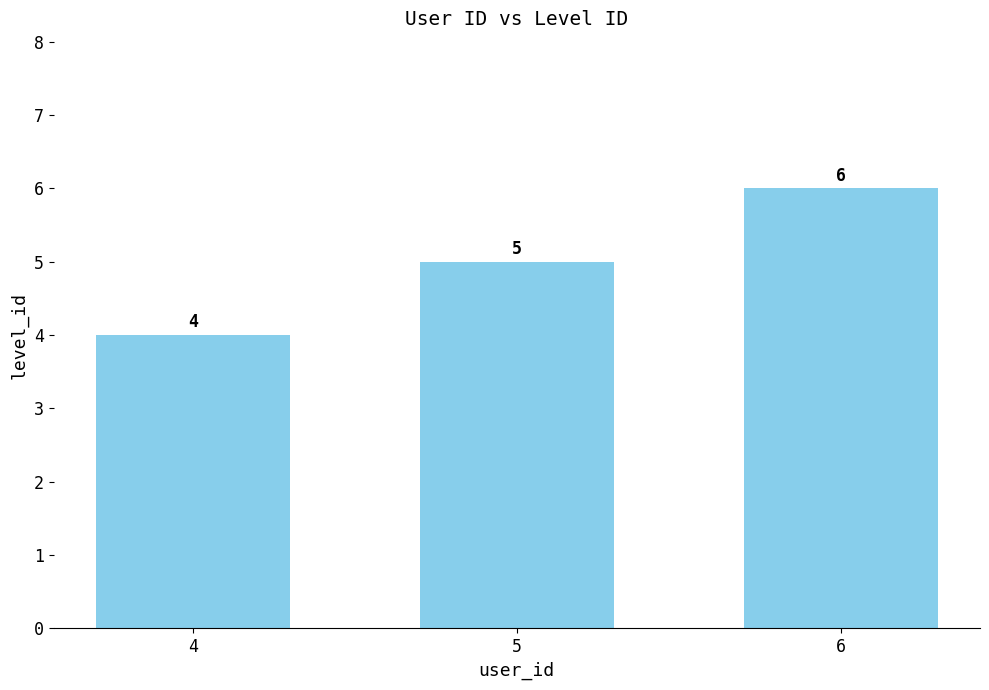

List the labels in order of value, smallest first.

4, 5, 6